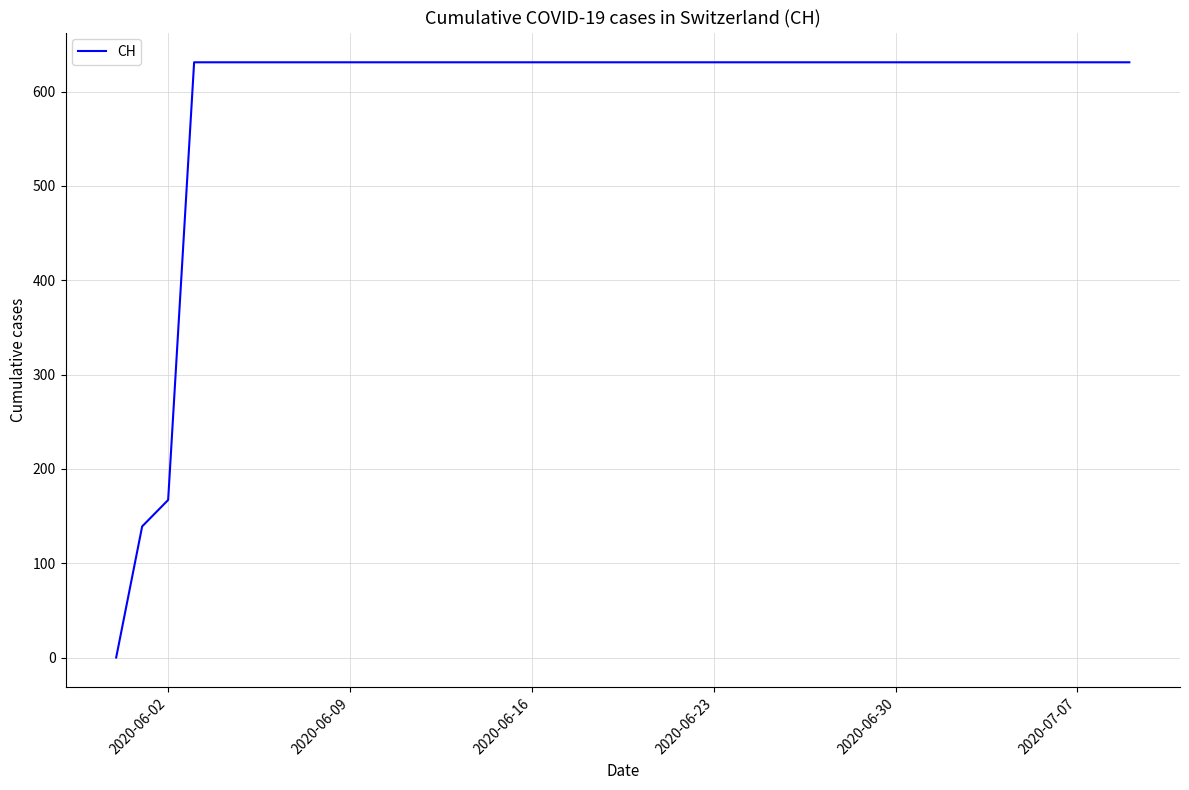

What is the greatest value displayed?

631